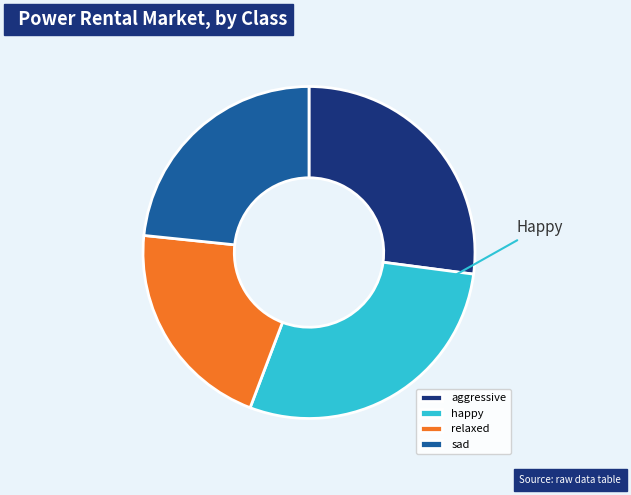

Is there a majority slice in this chart?

No